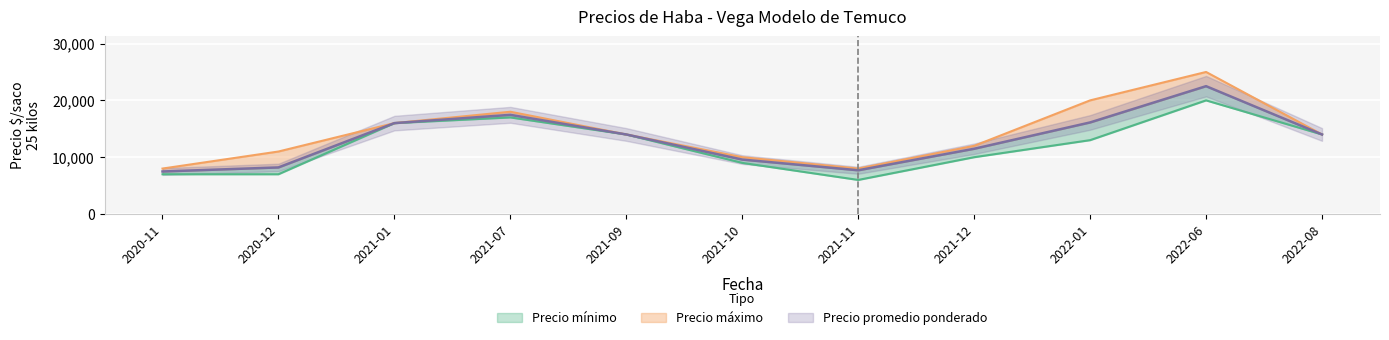

What are all the series names shown in the legend?

Precio minimo, Precio maximo, Precio promedio ponderado